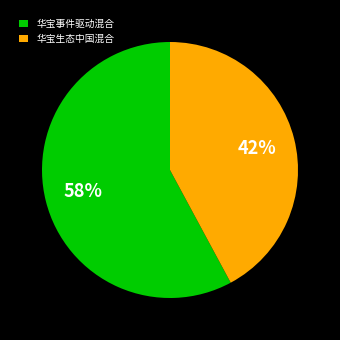

Combined, do 华宝生态中国混合 and 华宝事件驱动混合 account for over 50%?

Yes